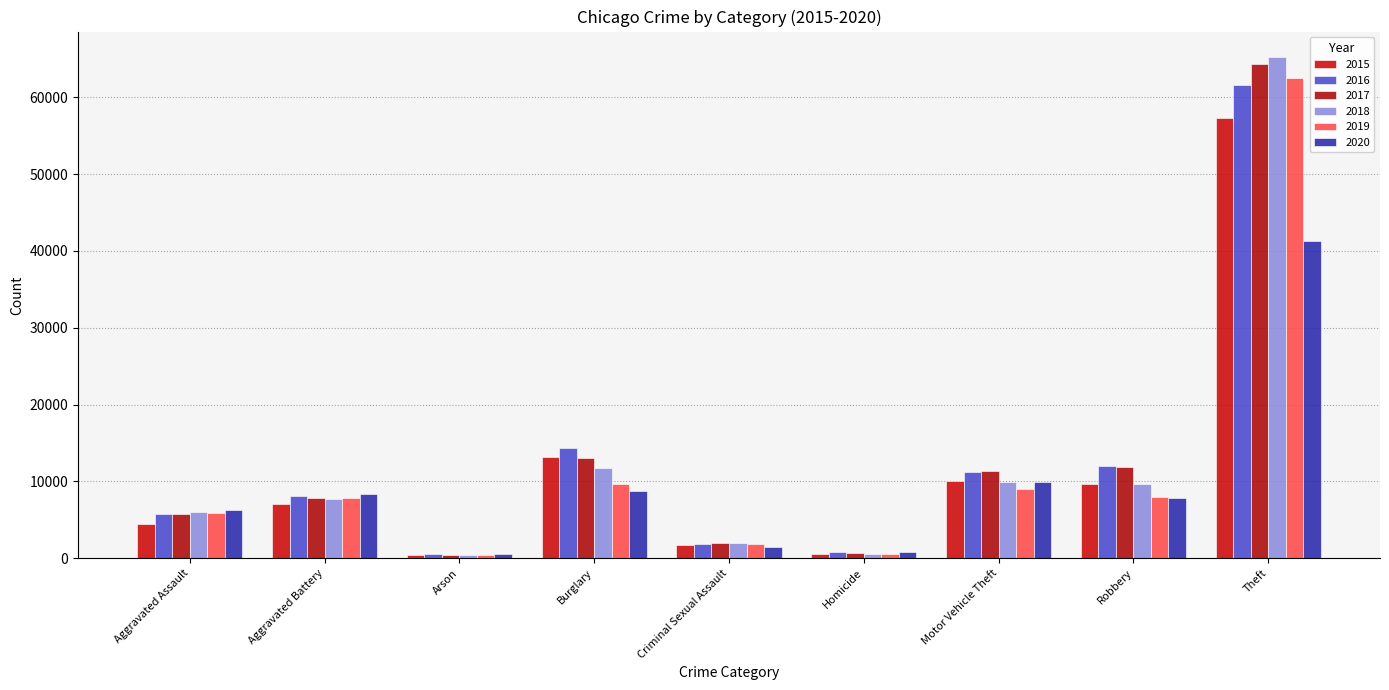

Rank the series by their maximum value, from lowest to highest.

2020, 2015, 2016, 2019, 2017, 2018